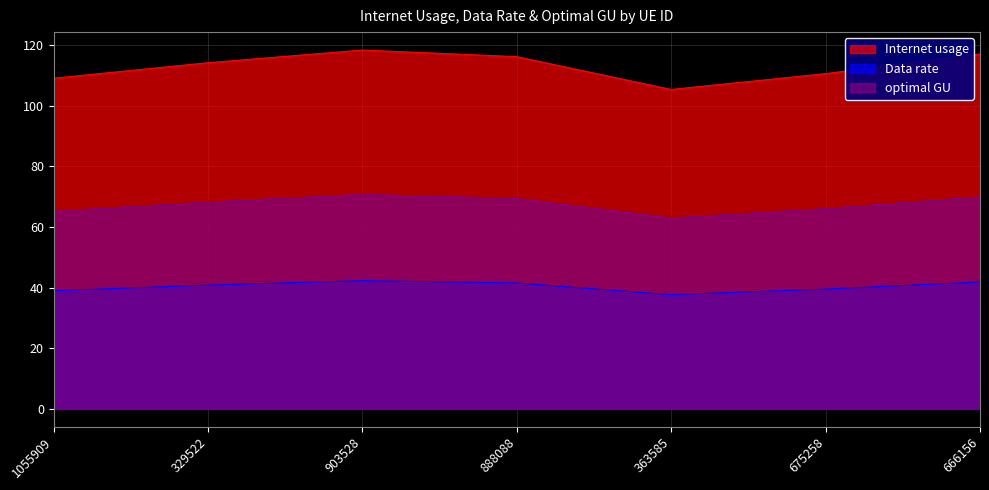

At which category is the sum across all series the highest?

903528